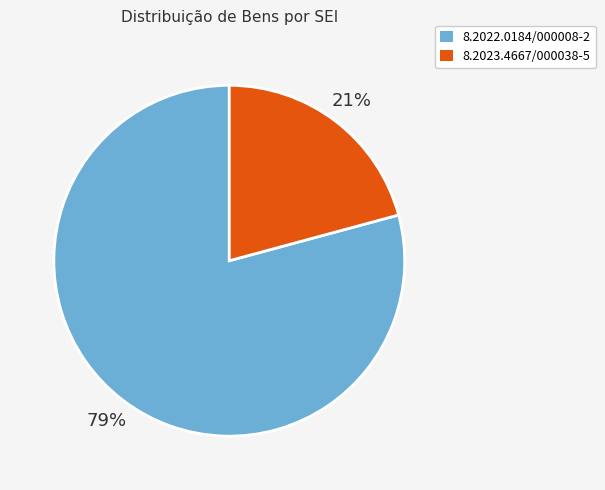

To the nearest percent, what portion does 8.2022.0184/000008-2 represent?

79%